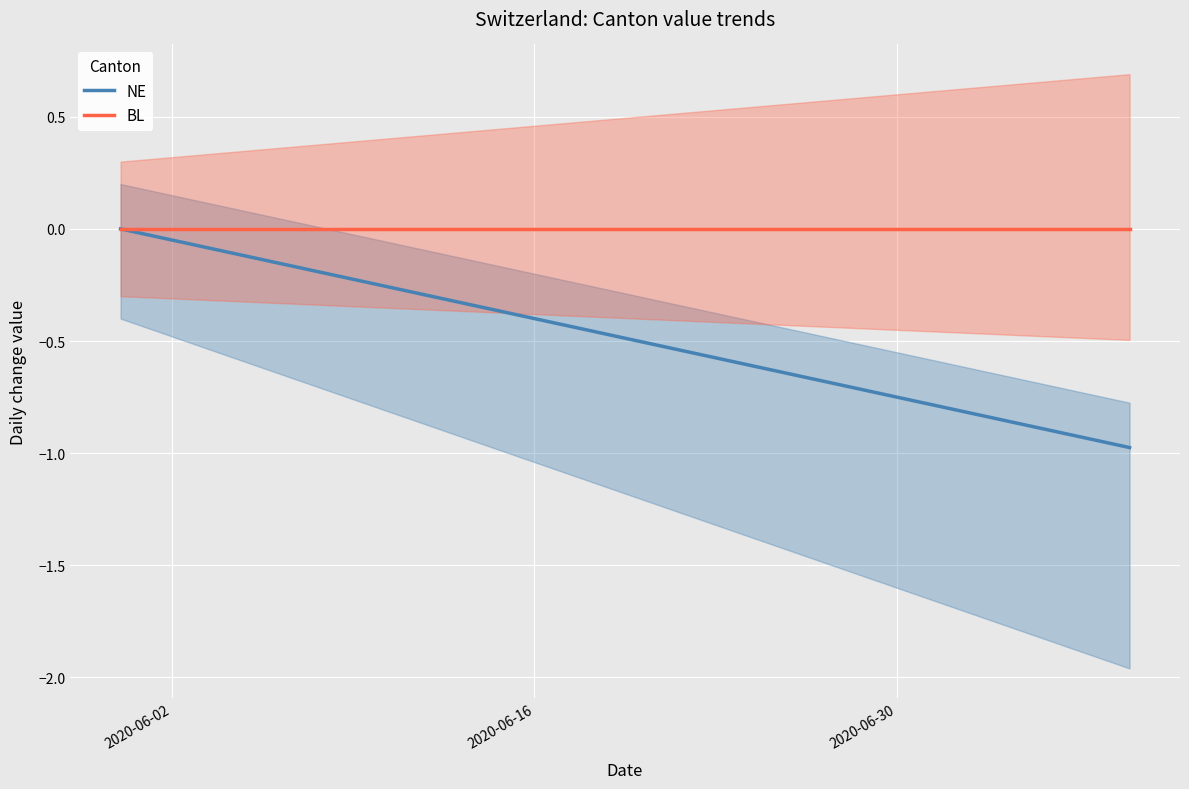

Where is BL nearest to the value 0?

2020-06-02